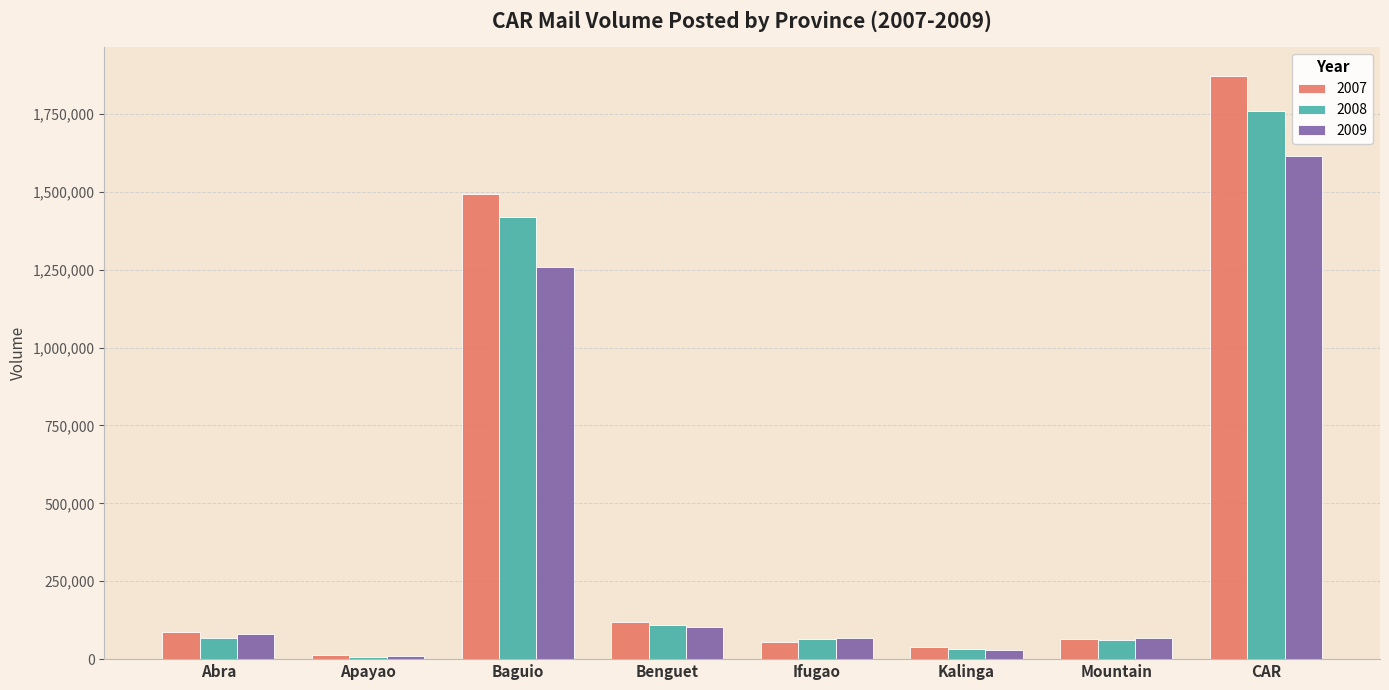

At which category is the sum across all series the highest?

CAR